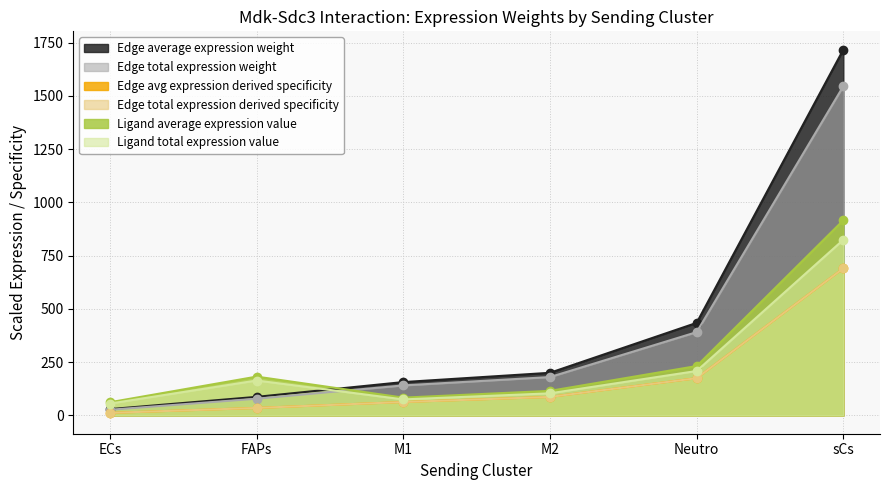

Which has a higher value, Neutro or sCs?

sCs